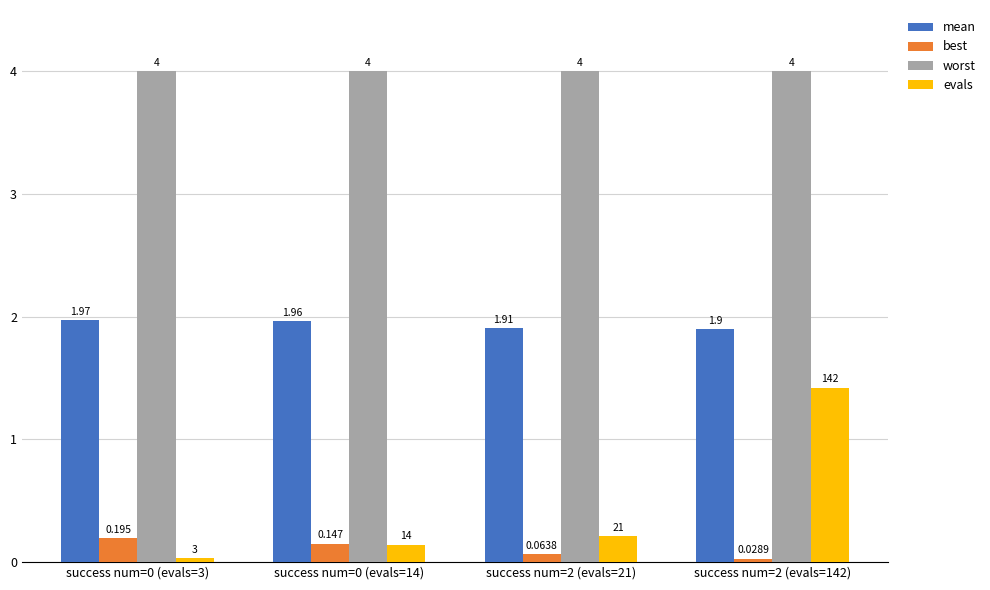

Is the value of mean at success num=0 (evals=14) greater than the value of evals at success num=0 (evals=3)?

Yes